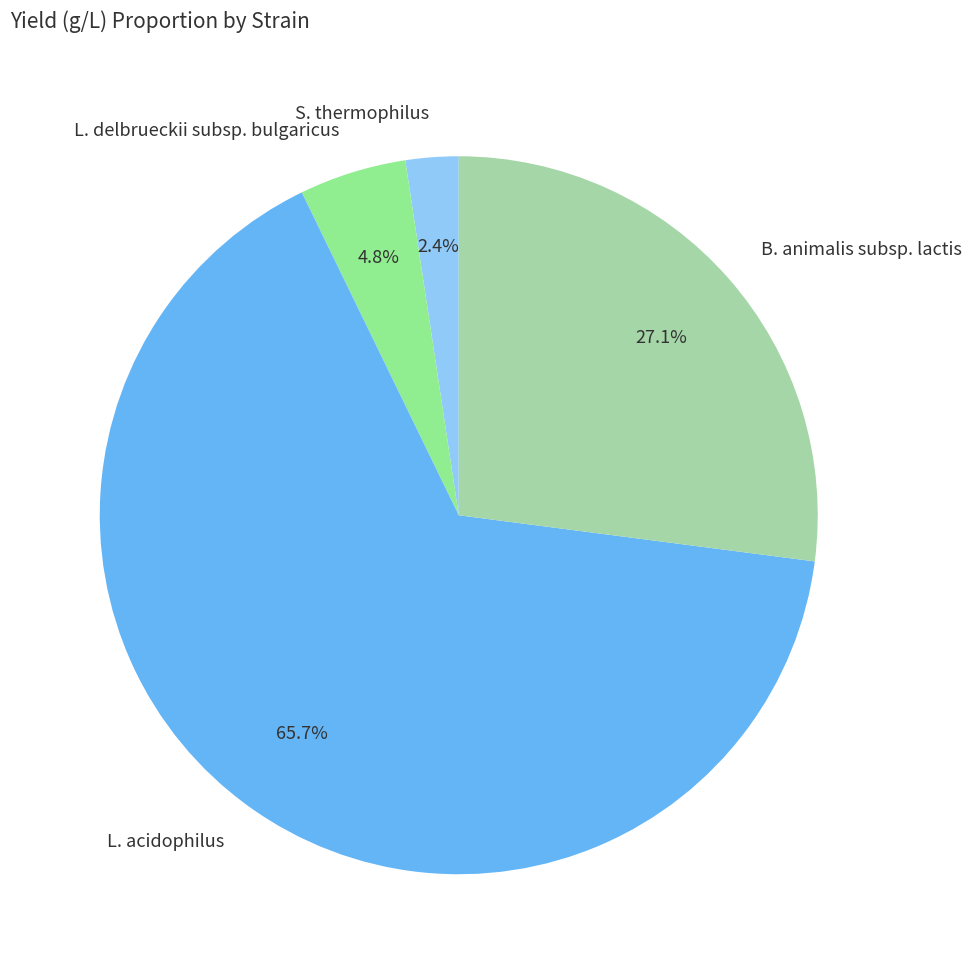

To the nearest percent, what portion does S. thermophilus represent?

2%